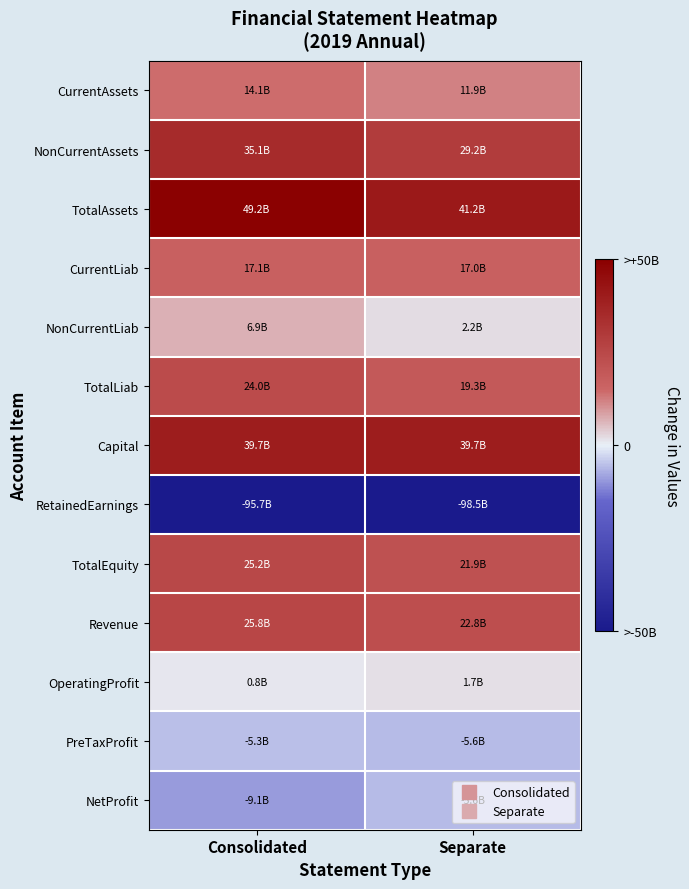

Reading left to right, extract all data points from this chart.

CurrentAssets: Consolidated=14138936101	Separate=11949041611
NonCurrentAssets: Consolidated=35095159658	Separate=29219667604
TotalAssets: Consolidated=49234095759	Separate=41168709215
CurrentLiab: Consolidated=17107803645	Separate=17048787027
NonCurrentLiab: Consolidated=6898574073	Separate=2216455853
TotalLiab: Consolidated=24006377718	Separate=19265242880
Capital: Consolidated=39676712500	Separate=39676712500
RetainedEarnings: Consolidated=-95708432317	Separate=-98475601558
TotalEquity: Consolidated=25227718041	Separate=21903466335
Revenue: Consolidated=25752113904	Separate=22842964631
OperatingProfit: Consolidated=782259144	Separate=1662394799
PreTaxProfit: Consolidated=-5315623110	Separate=-5642790832
NetProfit: Consolidated=-9124033624	Separate=-5642790832